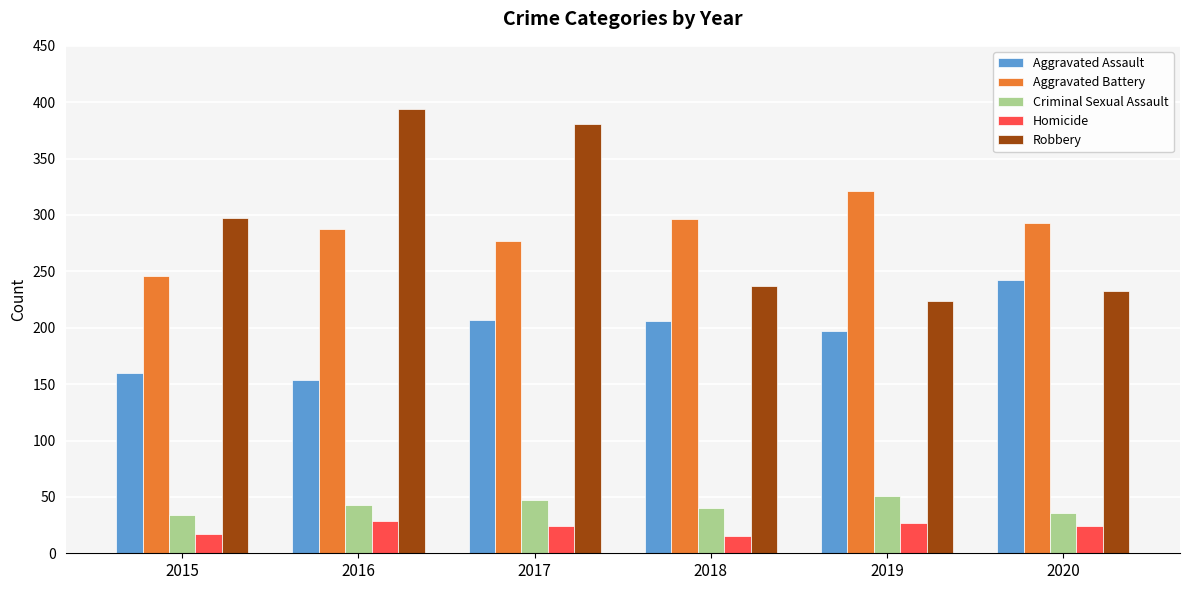

The value of Homicide at 2017 is 24. True or false?

True